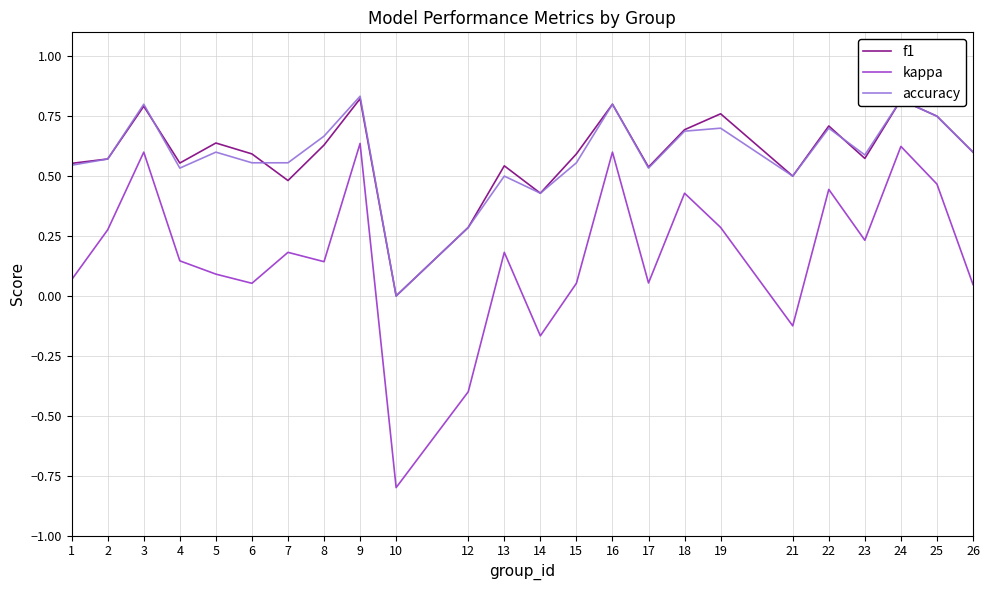

True or false: kappa and accuracy cross at least once.

False